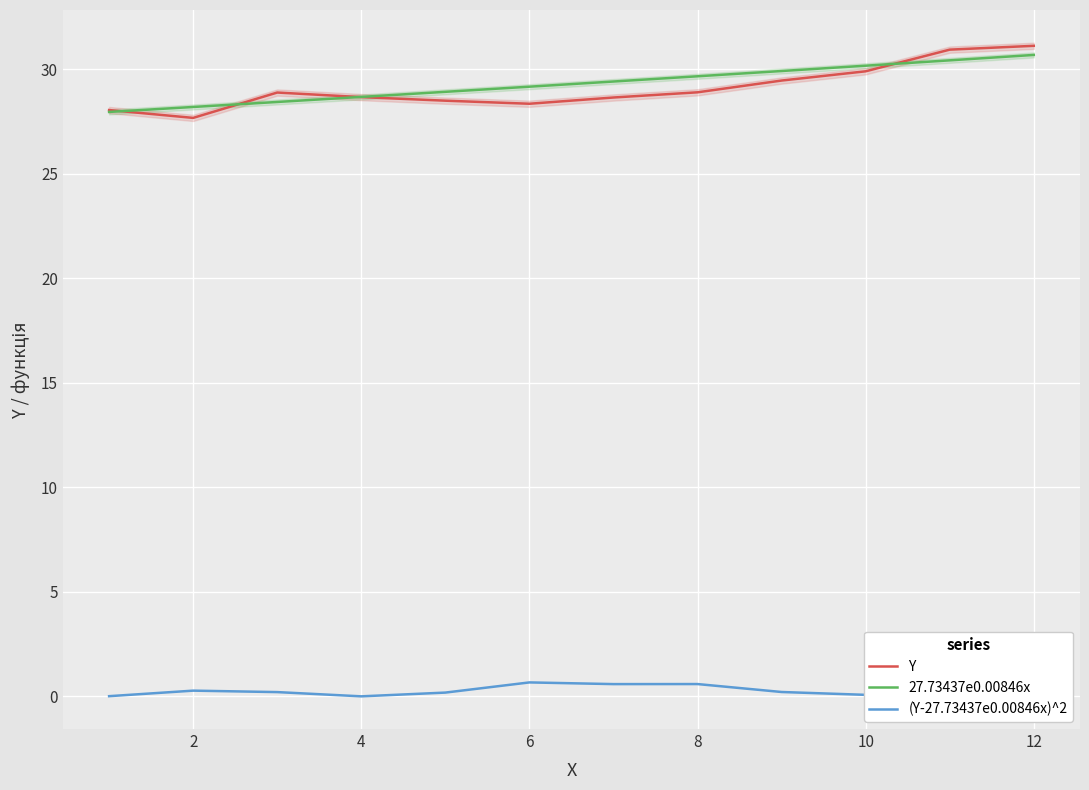

True or false: Y has a value of 44.2 at 12.

False